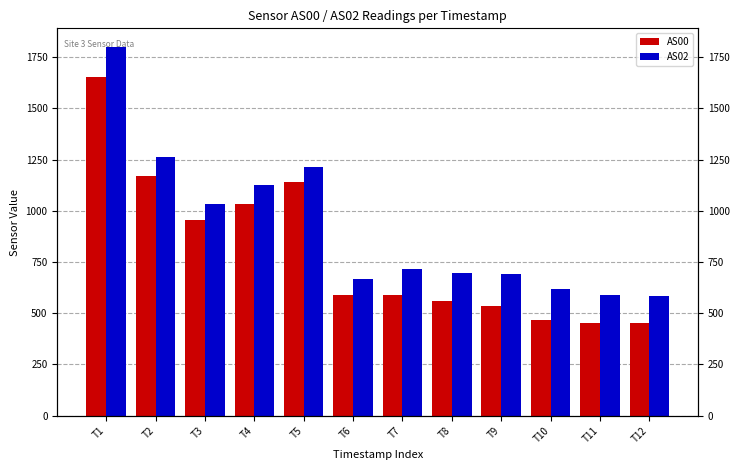

Which series changed the most between T6 and T10?

AS00